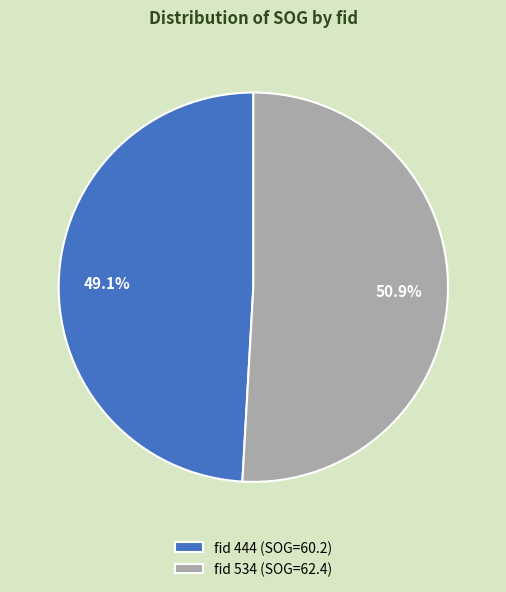

Is there a majority slice in this chart?

Yes